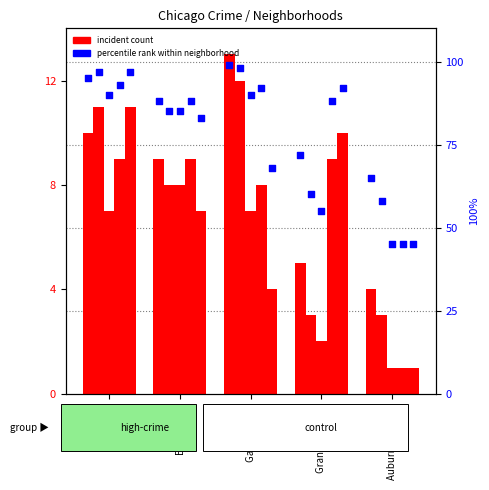

Is the value of 2022 at Austin greater than the value of 2021 at Englewood?

Yes